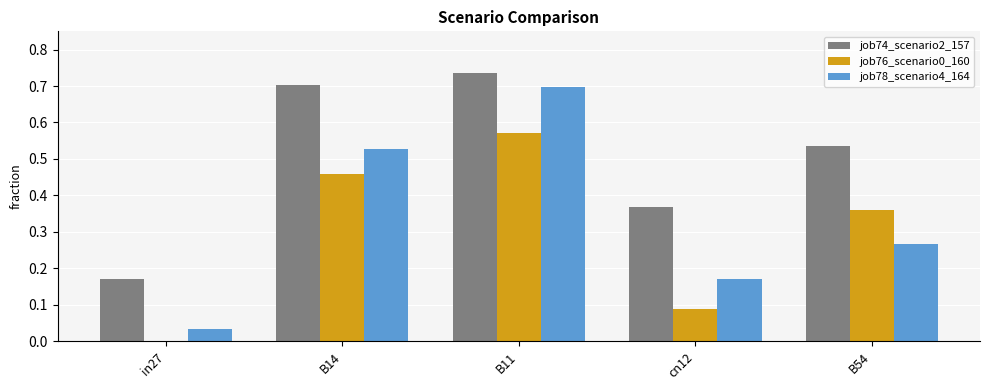

What is the sum of all job78_scenario4_164 values?

1.7